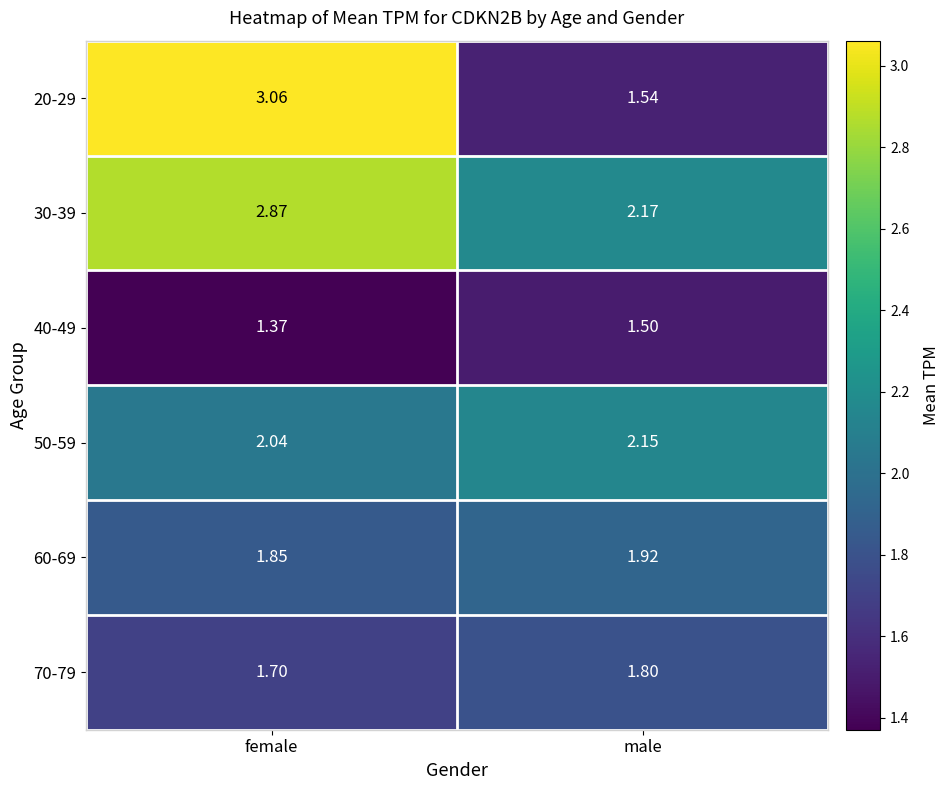

At which category does the chart reach its peak across all series?

female